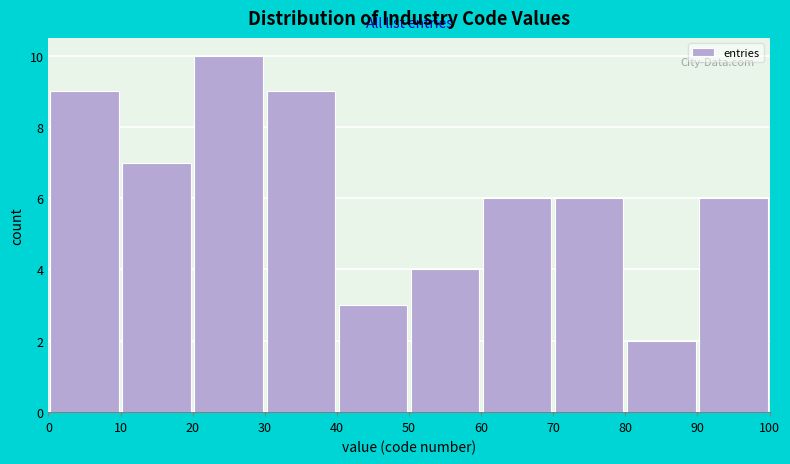

Reading left to right, list every bar in this chart as the range it spans on the x-axis followed by its height. The values are not printed on the chart, so give them approximately, as read against the axis.

0 to 10: 9
10 to 20: 7
20 to 30: 10
30 to 40: 9
40 to 50: 3
50 to 60: 4
60 to 70: 6
70 to 80: 6
80 to 90: 2
90 to 100: 6